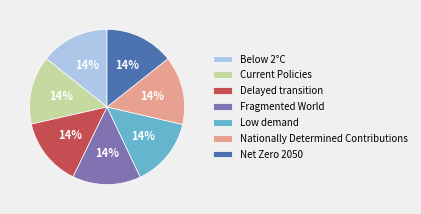

Count the number of slices in the pie.

7